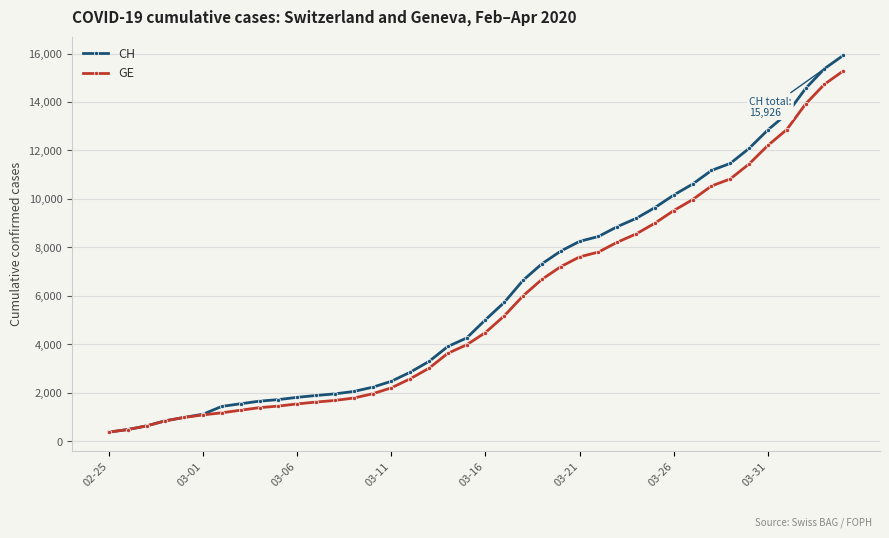

How many series are shown in this chart?

2